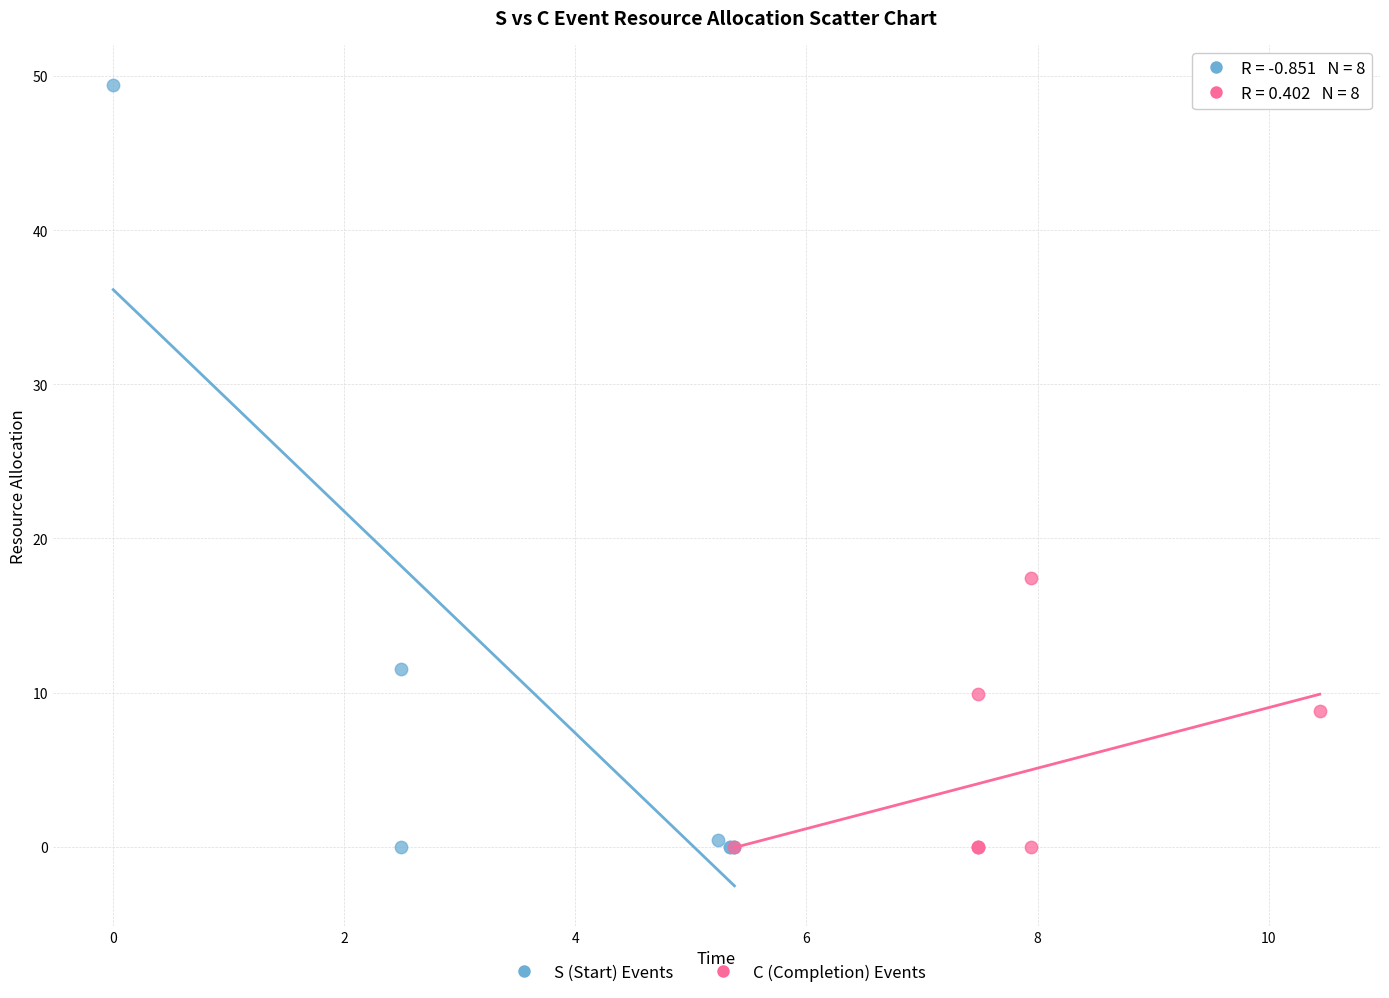

Which series reaches the maximum Y coordinate?

S (Start) Events